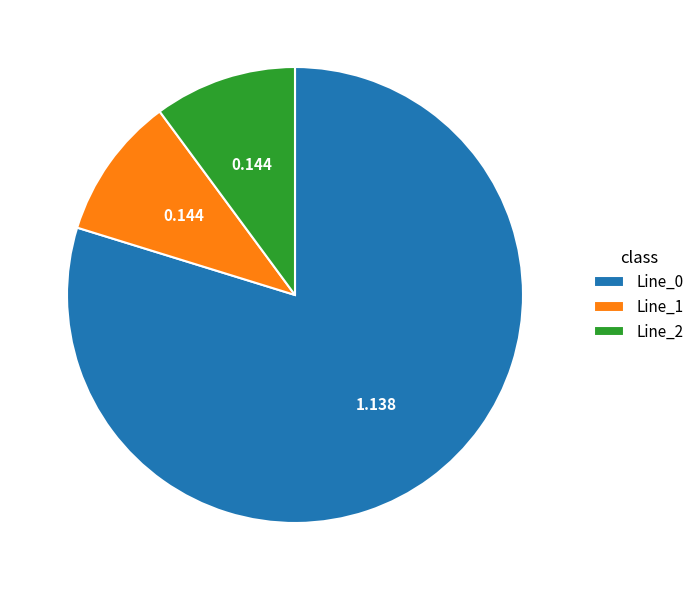

Does Line_0 account for over 50% of the chart?

Yes